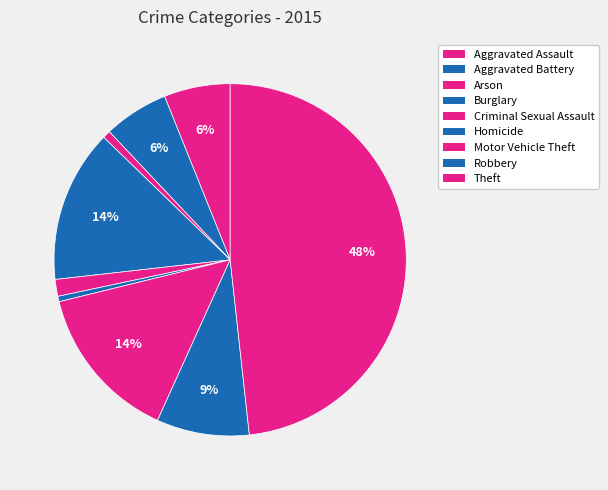

Rank the categories by value from lowest to highest.

Homicide, Arson, Criminal Sexual Assault, Aggravated Battery, Aggravated Assault, Robbery, Burglary, Motor Vehicle Theft, Theft